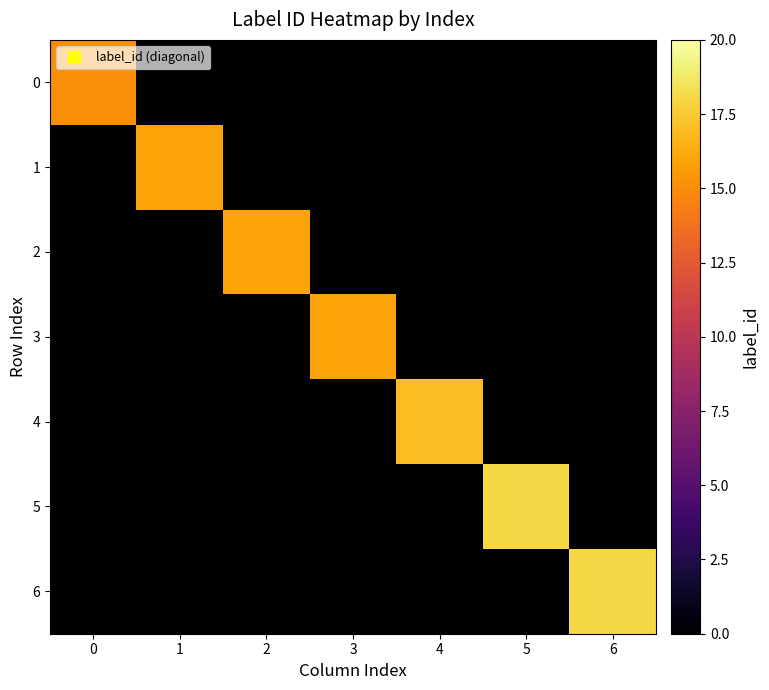

Is the value of 2 at 0 greater than the value of 0 at 4?

No